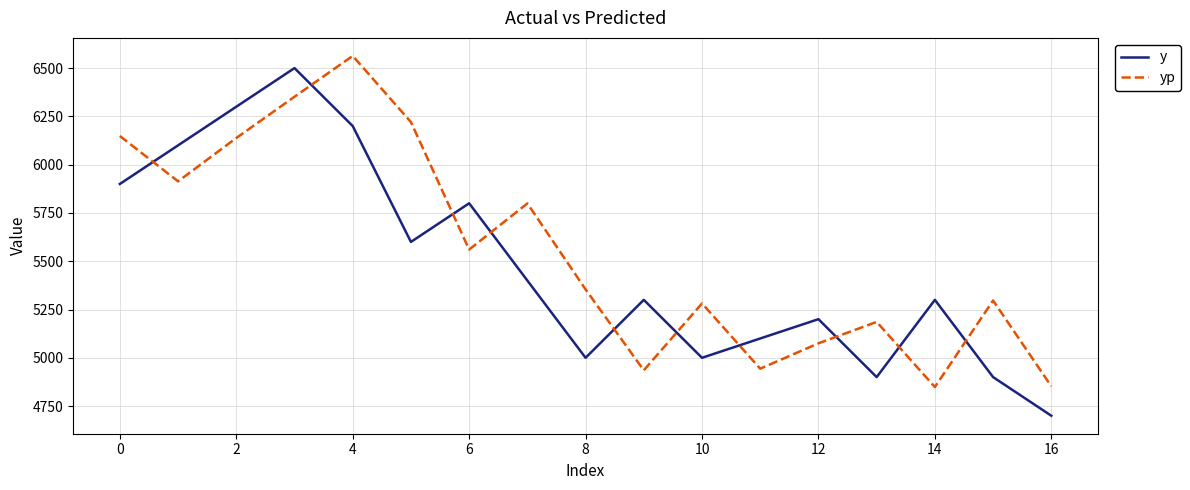

What is the difference between the maximum and minimum values in the yp series?

1714.5